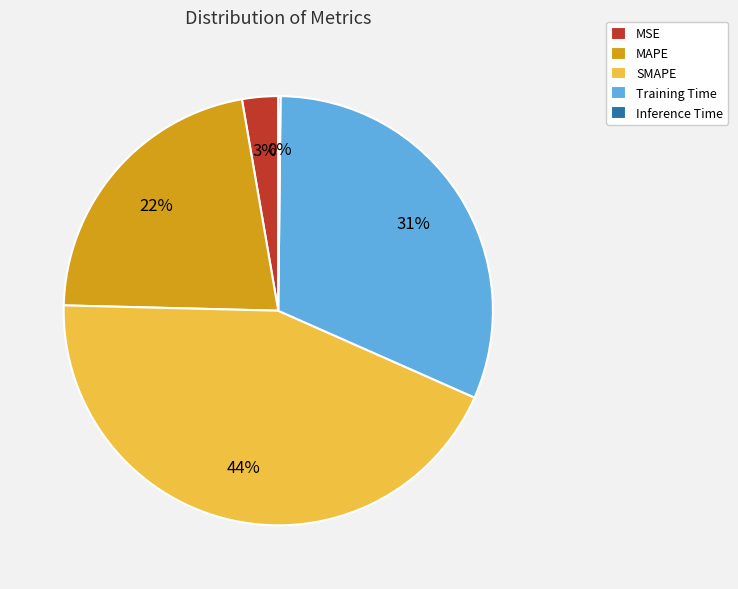

Do MAPE and Training Time together represent more than half of the pie?

Yes